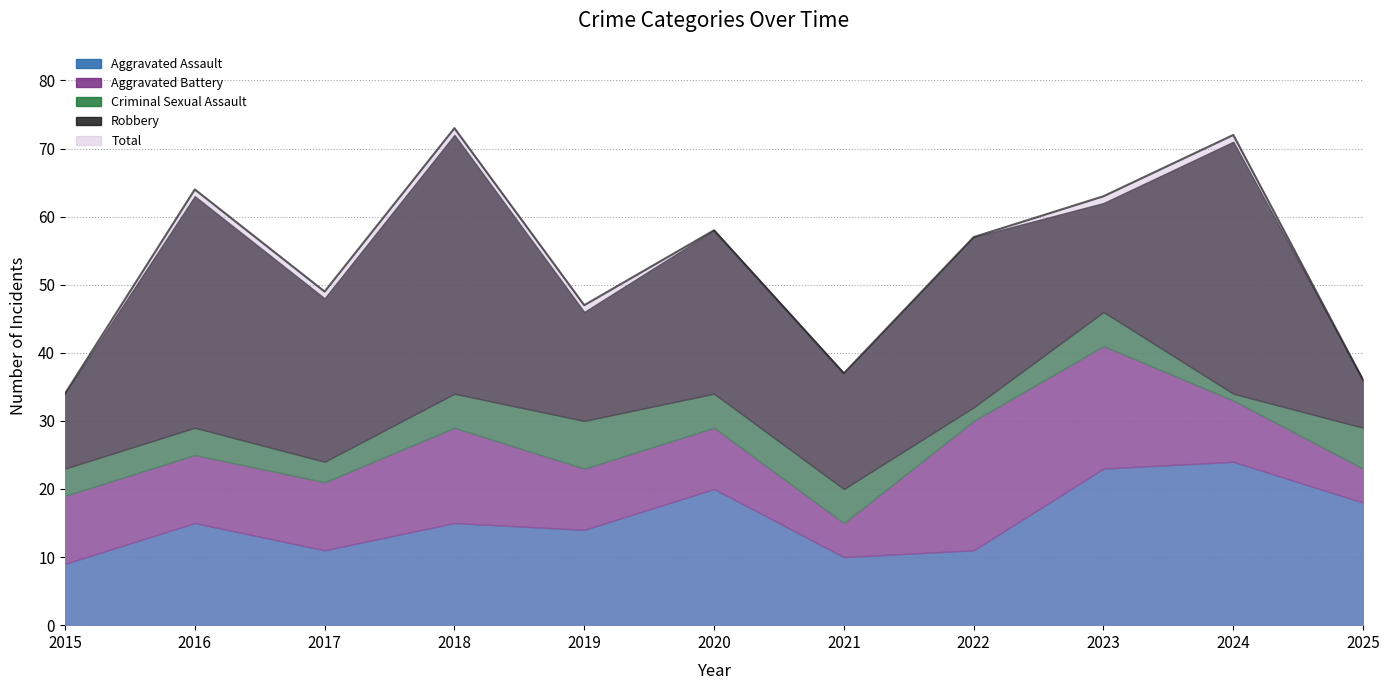

How many values in the Total series exceed 57?

5